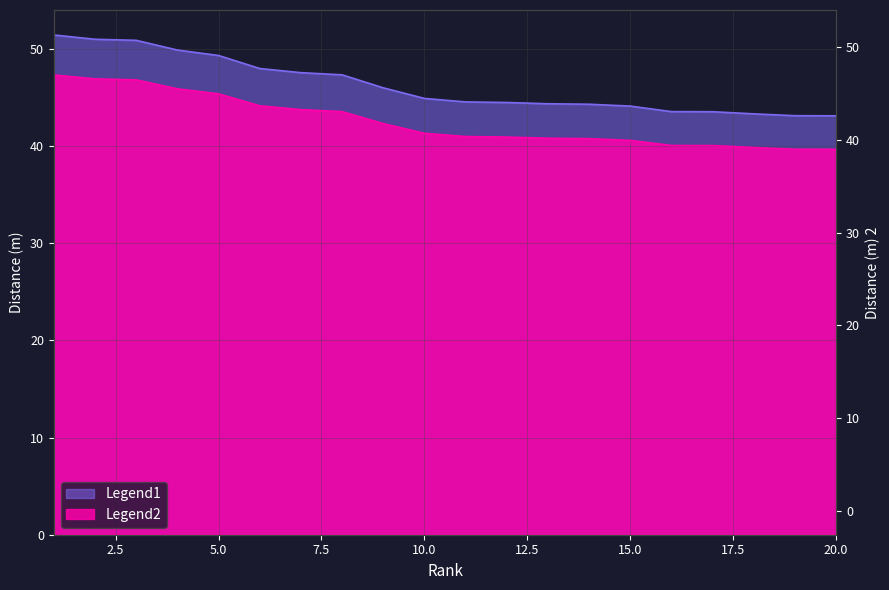

Which has a higher value, 3 or 18?

3